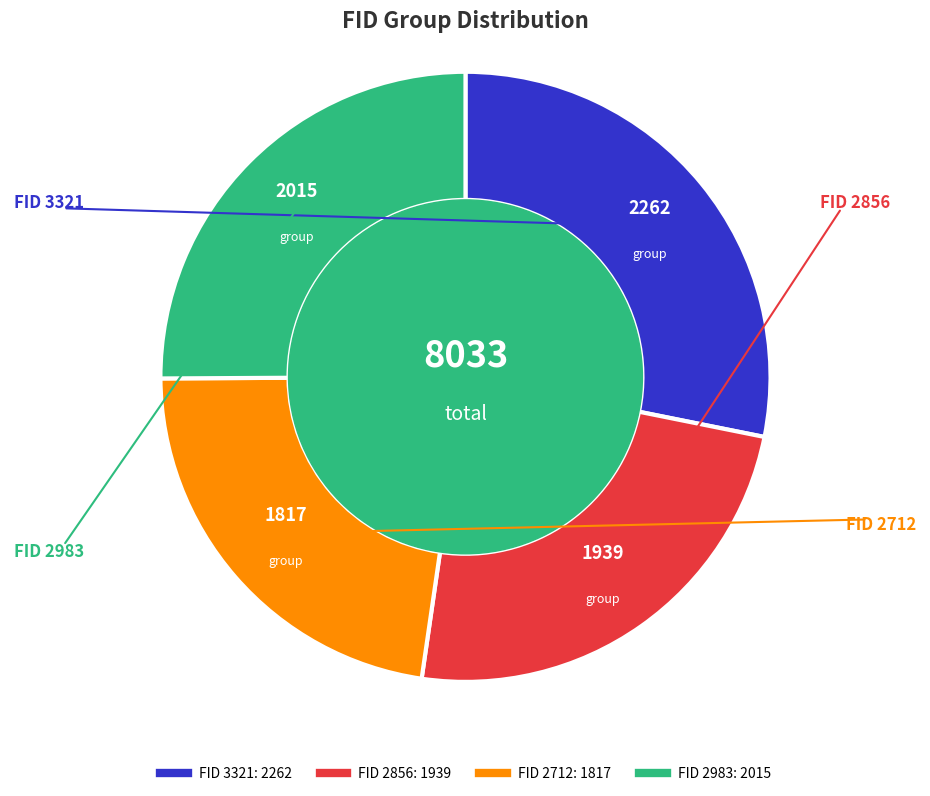

Is there a majority slice in this chart?

No